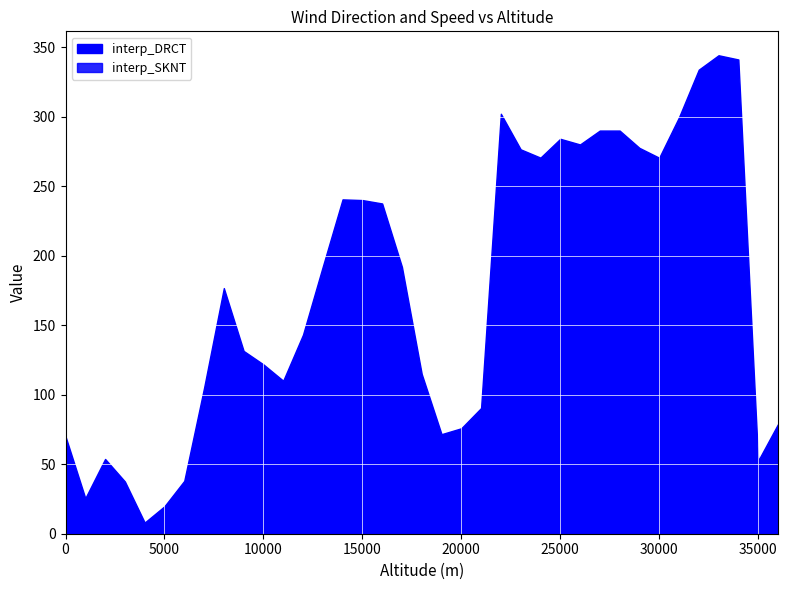

True or false: interp_DRCT has more than 0 interior local peaks.

True